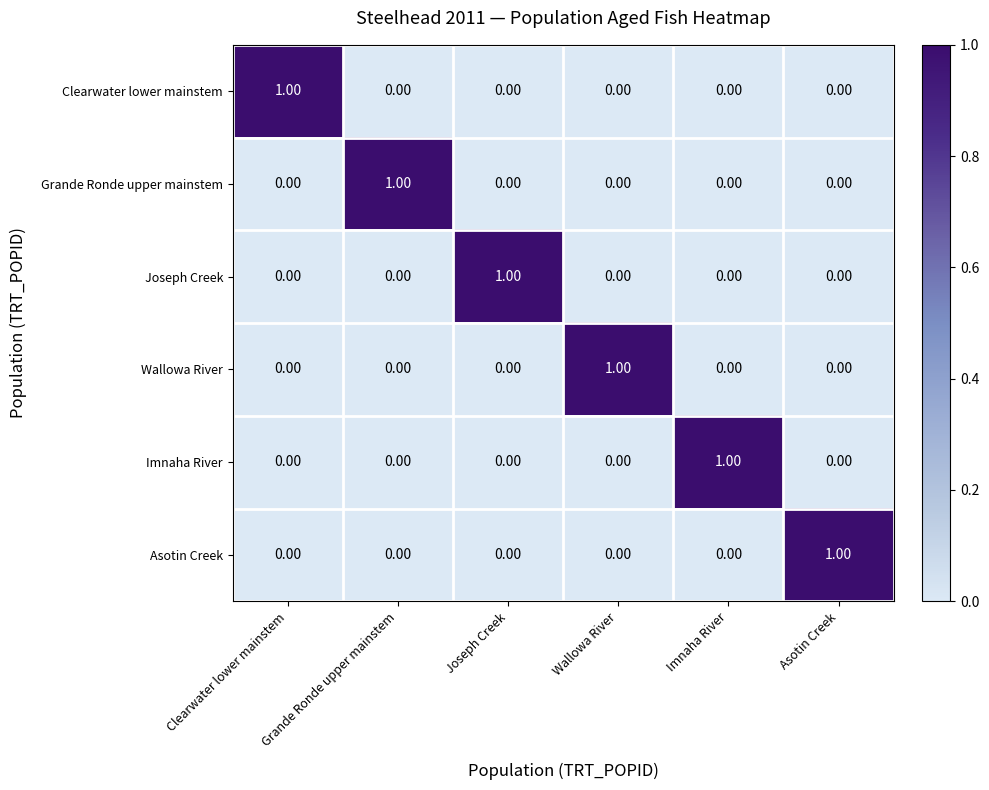

At how many categories does at least one series exceed 0?

6